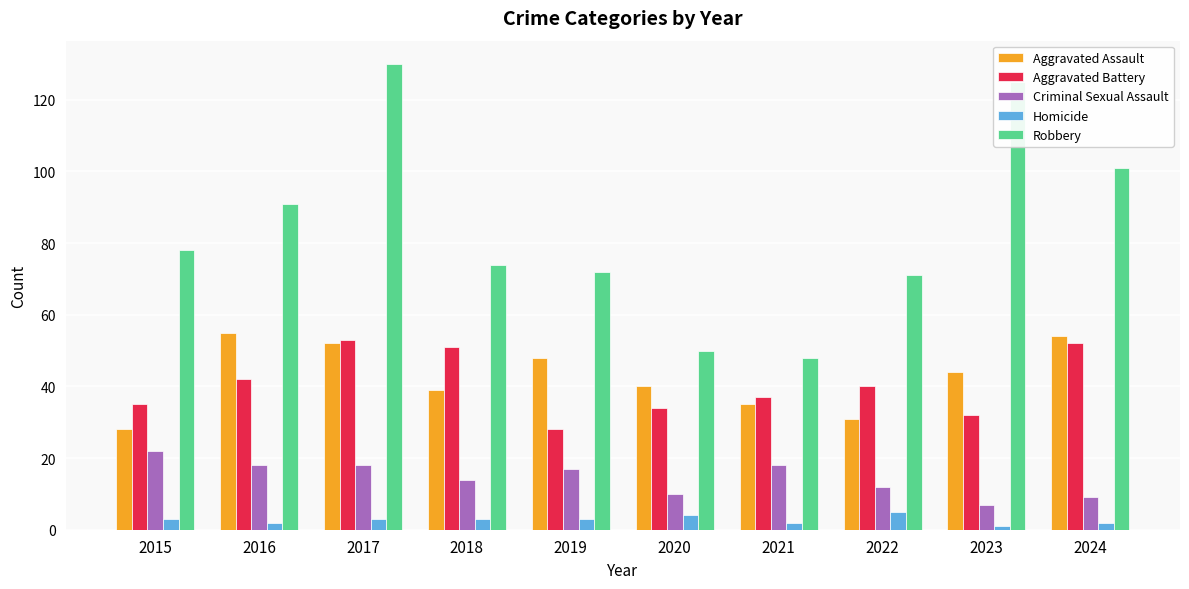

Reading left to right, transcribe all the data shown in this chart.

Aggravated Assault: 28	55	52	39	48	40	35	31	44	54
Aggravated Battery: 35	42	53	51	28	34	37	40	32	52
Criminal Sexual Assault: 22	18	18	14	17	10	18	12	7	9
Homicide: 3	2	3	3	3	4	2	5	1	2
Robbery: 78	91	130	74	72	50	48	71	125	101